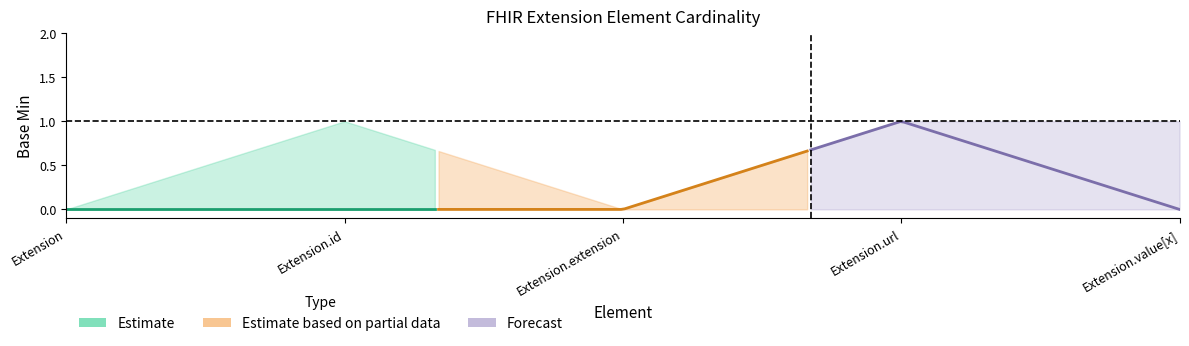

What is the sum of all Base Min values?

1